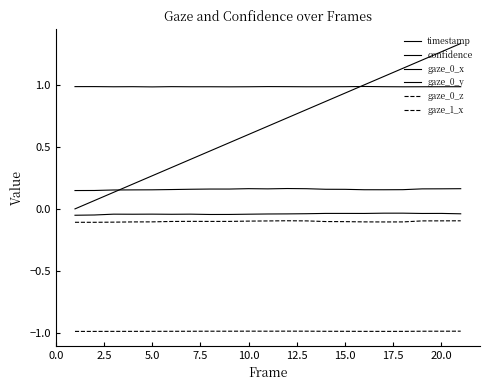

Does the chart display data point markers on the line(s)?

No